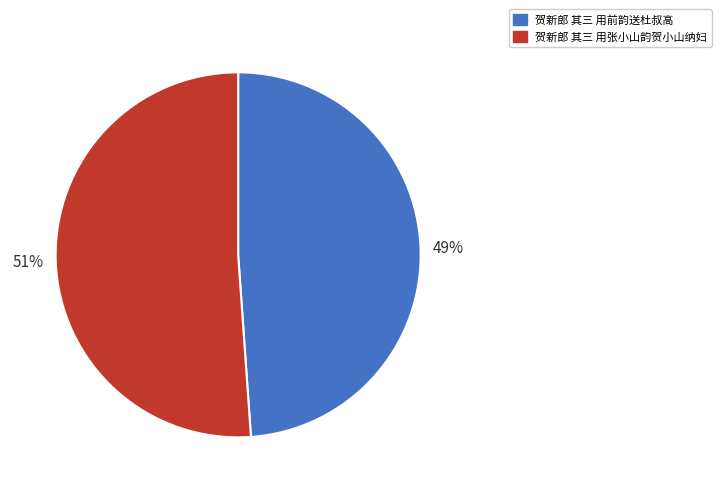

To the nearest percent, what is the difference between the 贺新郎 其三 用张小山韵贺小山纳妇 and 贺新郎 其三 用前韵送杜叔高 slice percentages?

2%